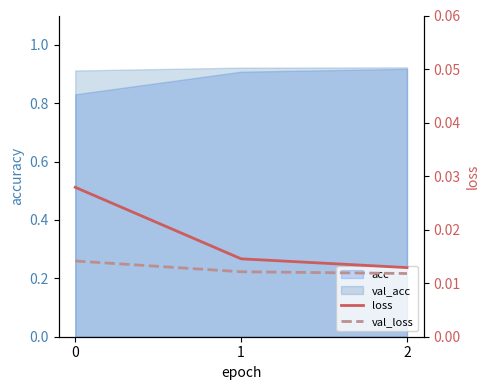

List the labels in order of val_loss value, smallest first.

2, 1, 0